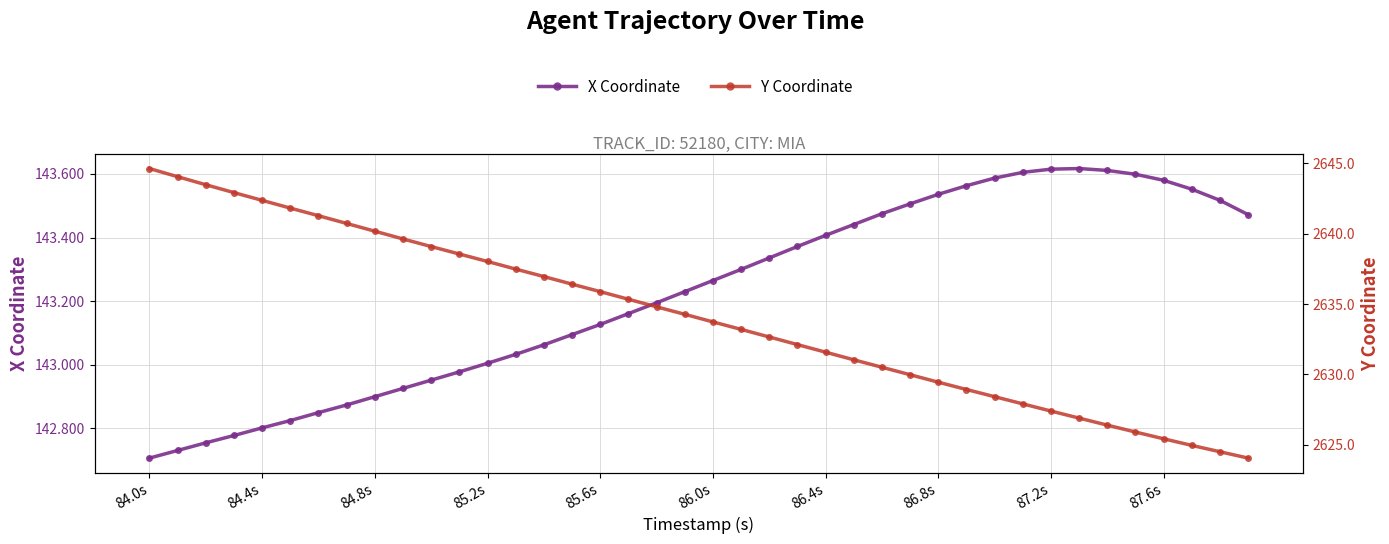

At how many categories does at least one series exceed 2029?

40